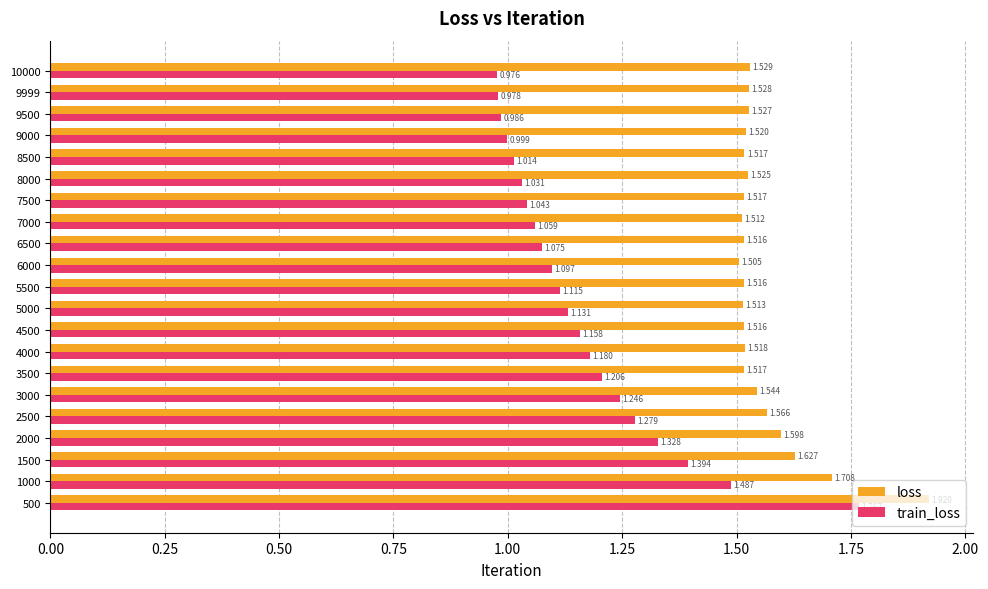

At which label is train_loss closest to 1?

9000